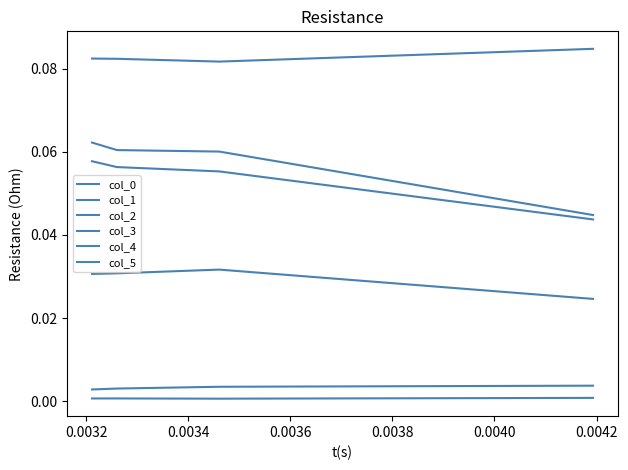

True or false: col_2 and col_5 cross at least once.

False